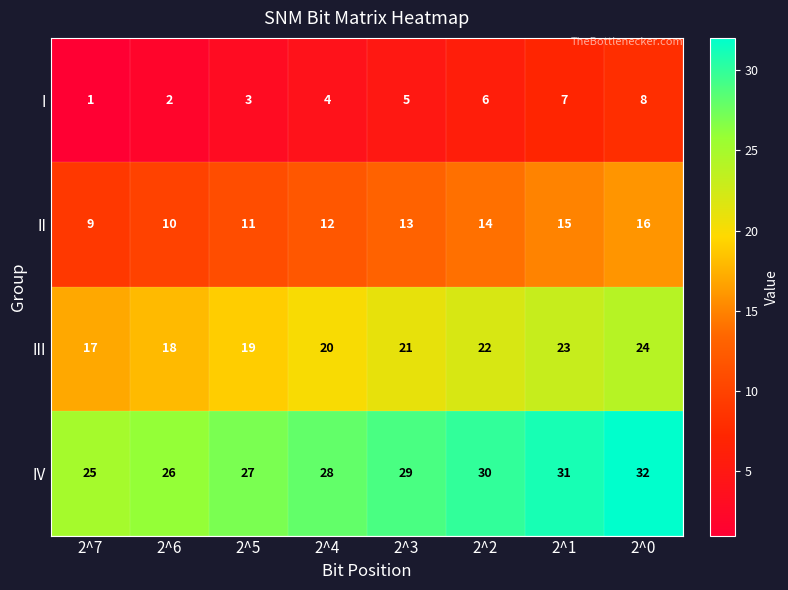

True or false: II has a value of 13 at 2^3.

True